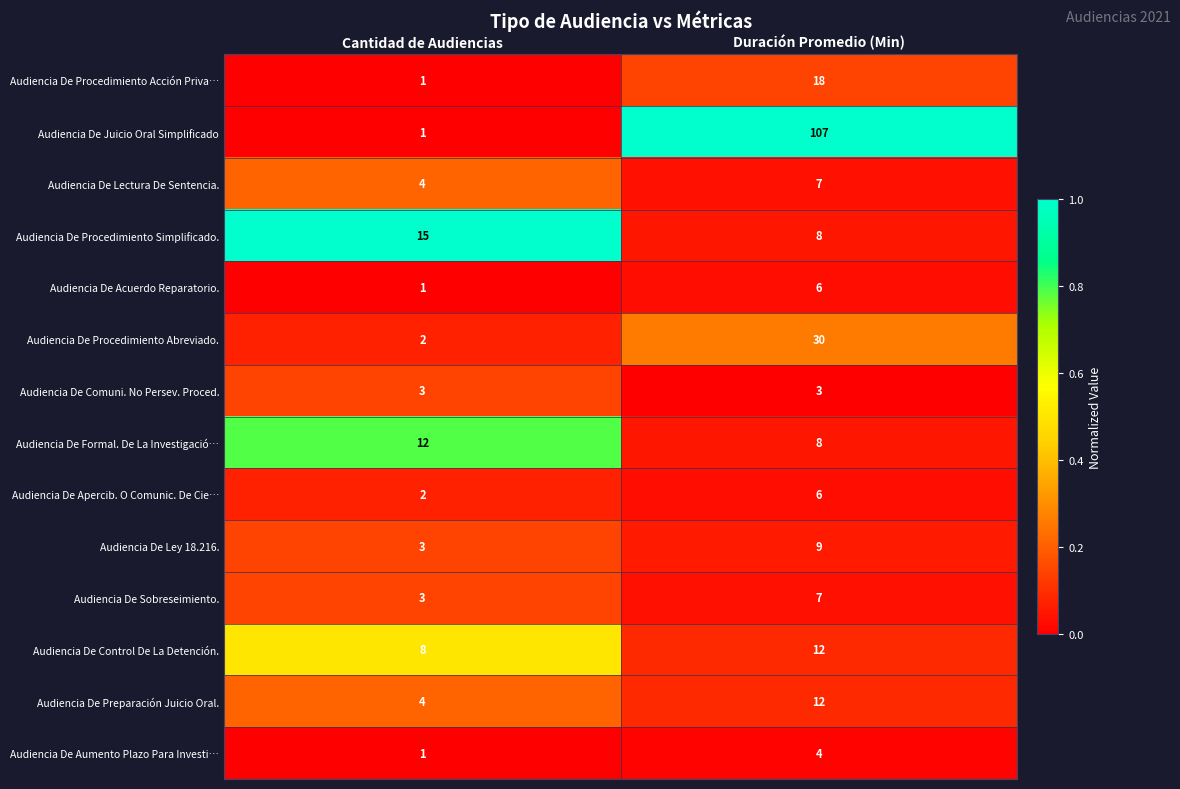

At which label does Audiencia De Ley 18.216. reach its peak?

Duración Promedio (Min)